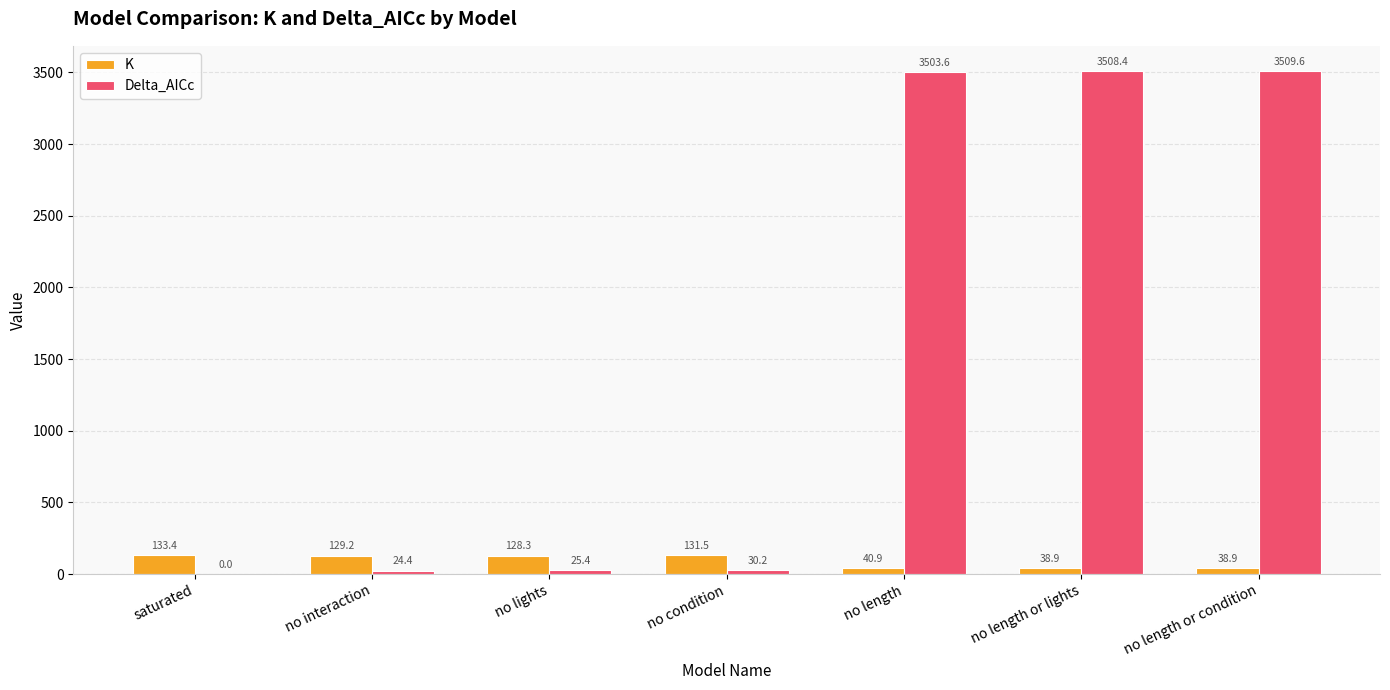

Reading left to right, what are all the values shown in this chart?

K: saturated=133.4	no interaction=129.2	no lights=128.3	no condition=131.5	no length=40.9	no length or lights=38.9	no length or condition=38.9
Delta_AICc: saturated=0.0	no interaction=24.4	no lights=25.4	no condition=30.2	no length=3503.6	no length or lights=3508.4	no length or condition=3509.6